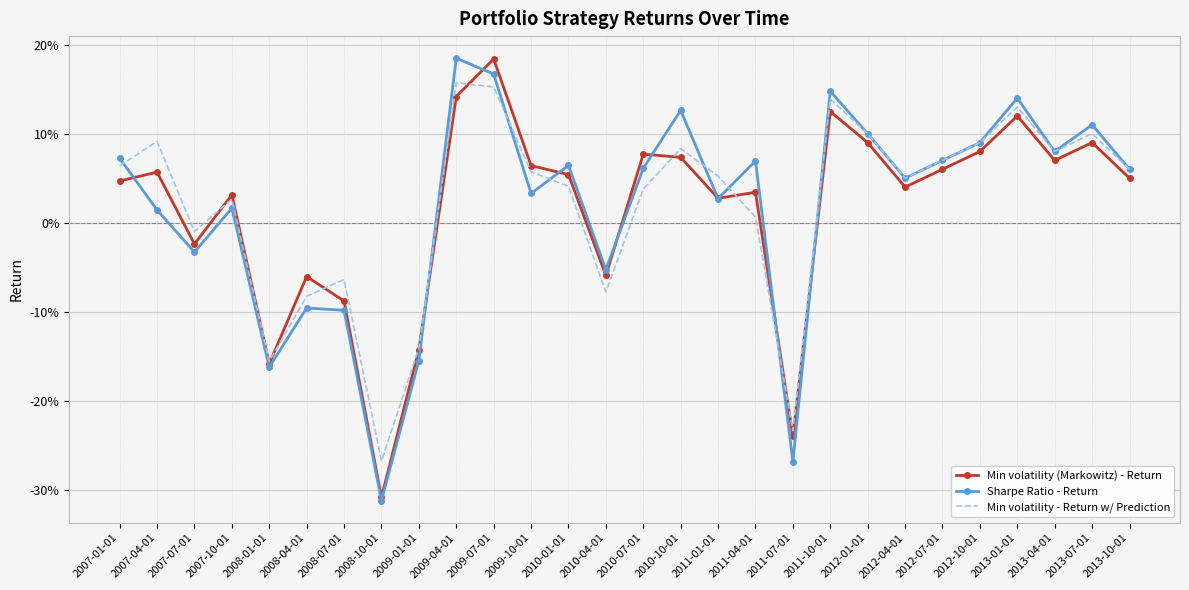

How many interior local peaks does the Sharpe Ratio - Return series have?

9